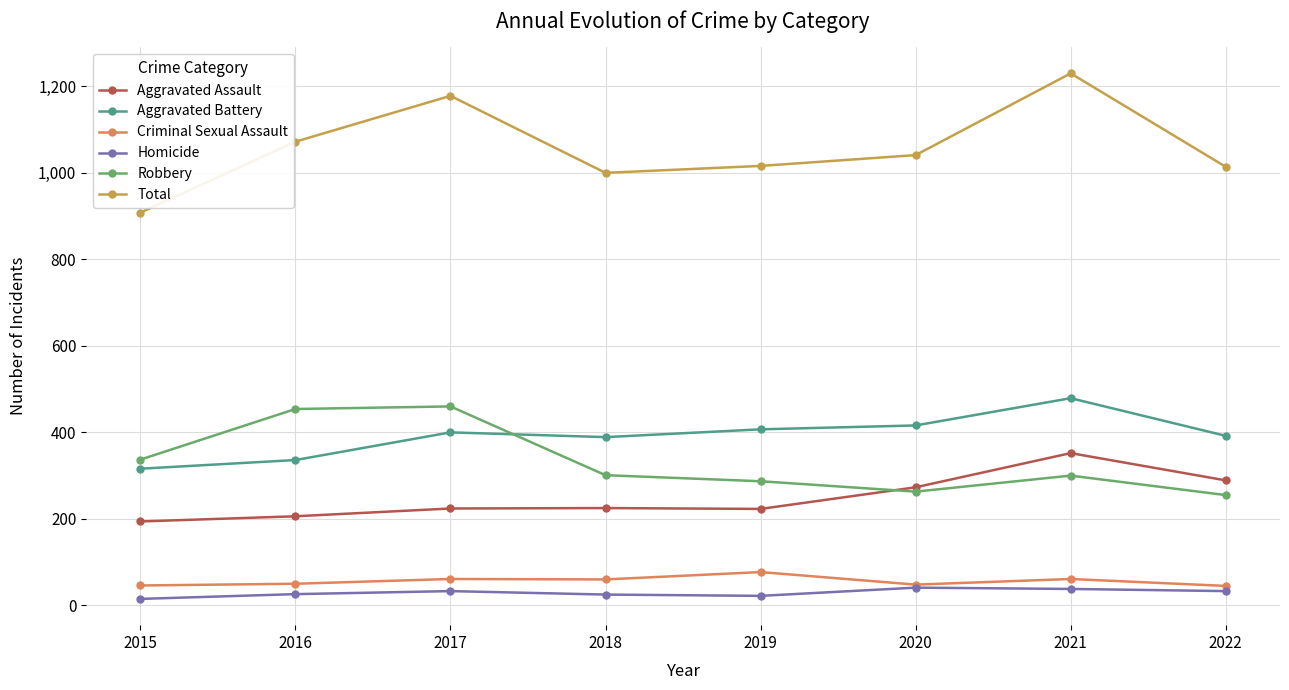

What is the spread (max minus min) of values at 2019?

994